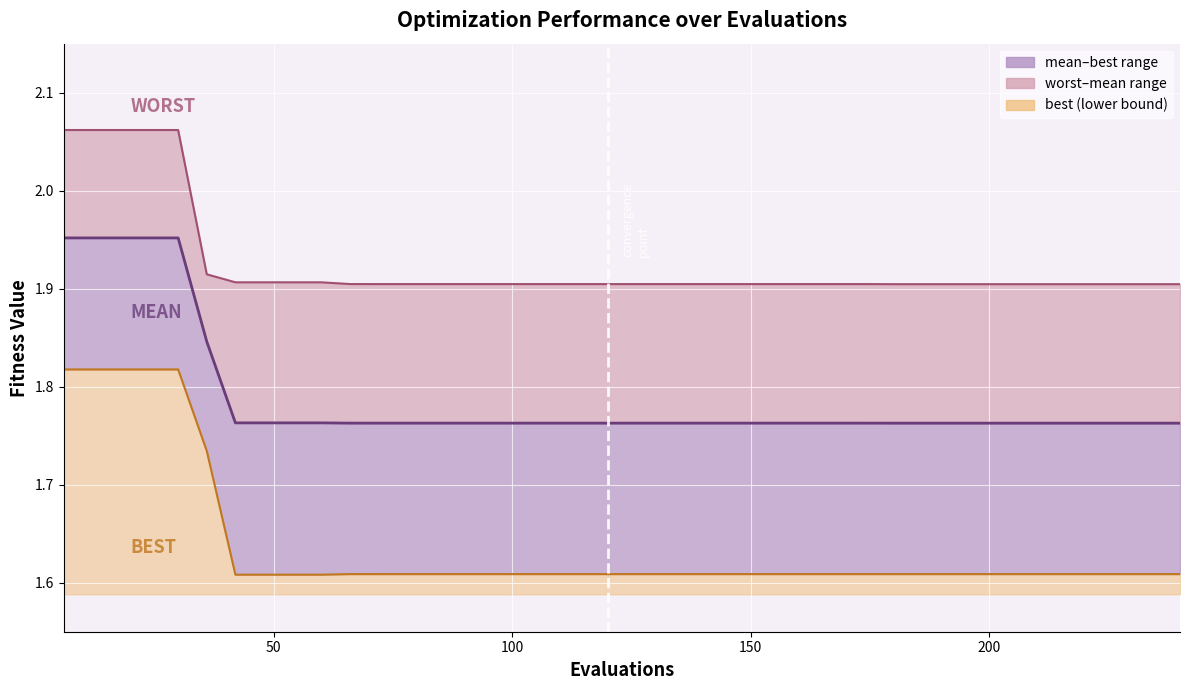

What is the value of the mean point at the 33rd from the left?

1.8